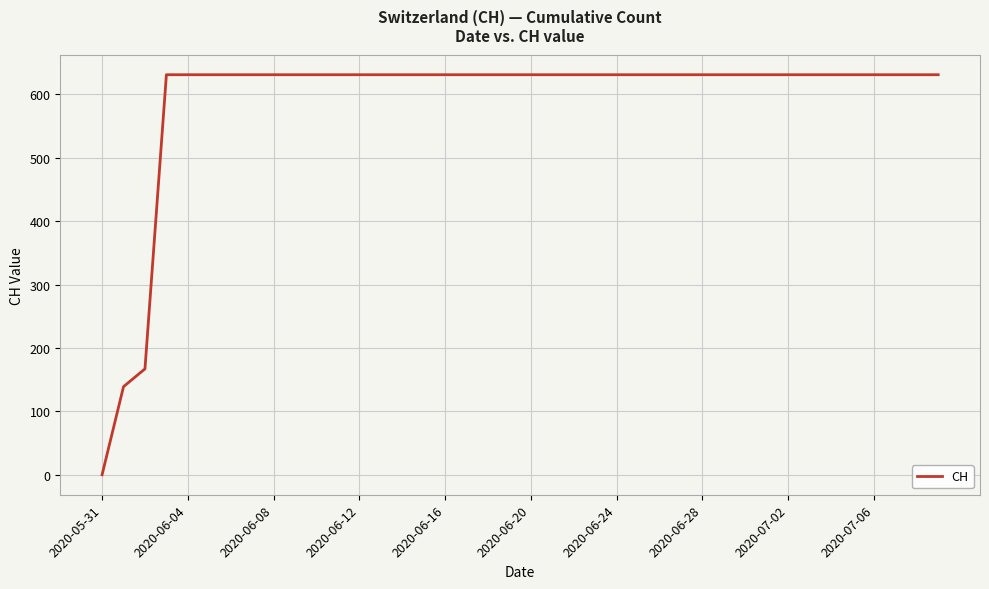

Does the chart have visible grid lines?

Yes